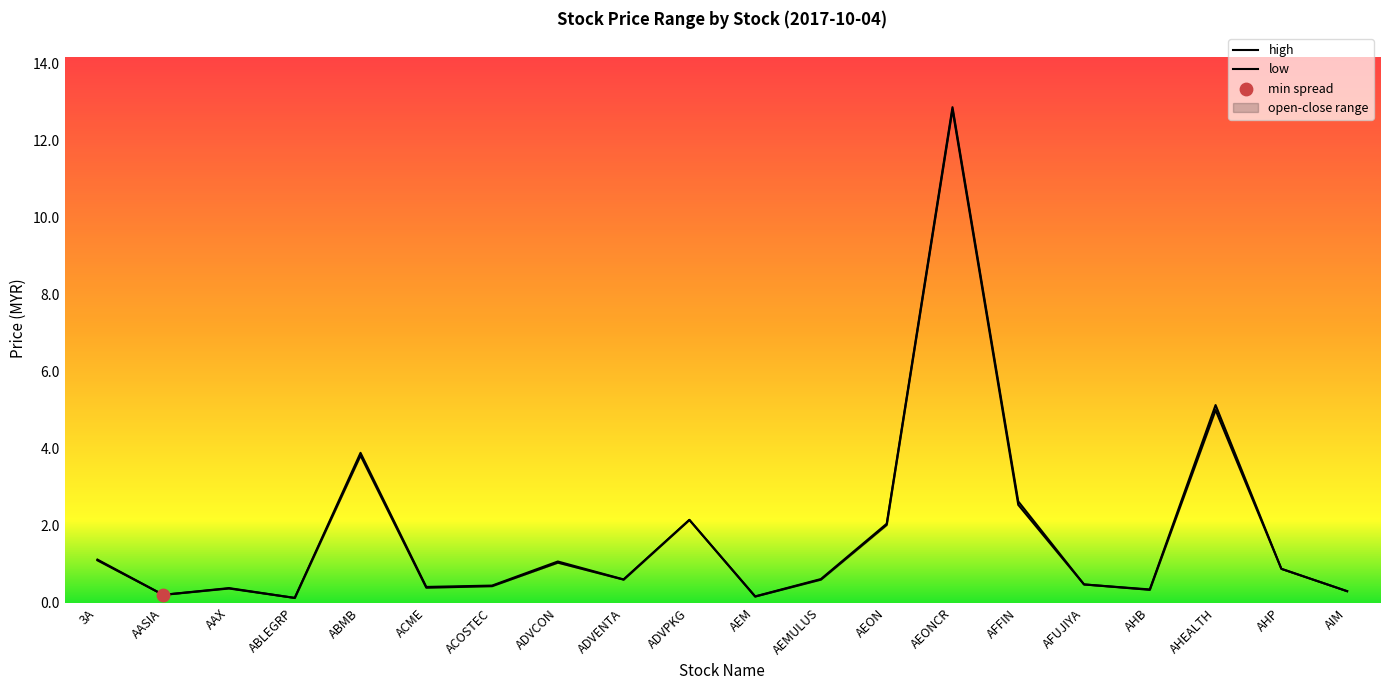

At which category is the sum across all series the highest?

AEONCR